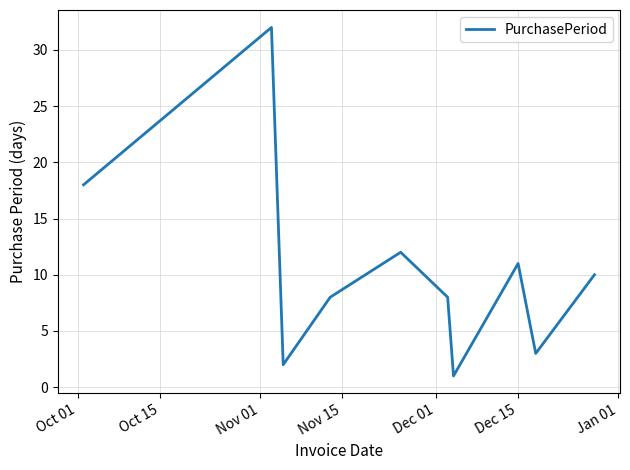

What is the difference between the maximum and minimum values?

31